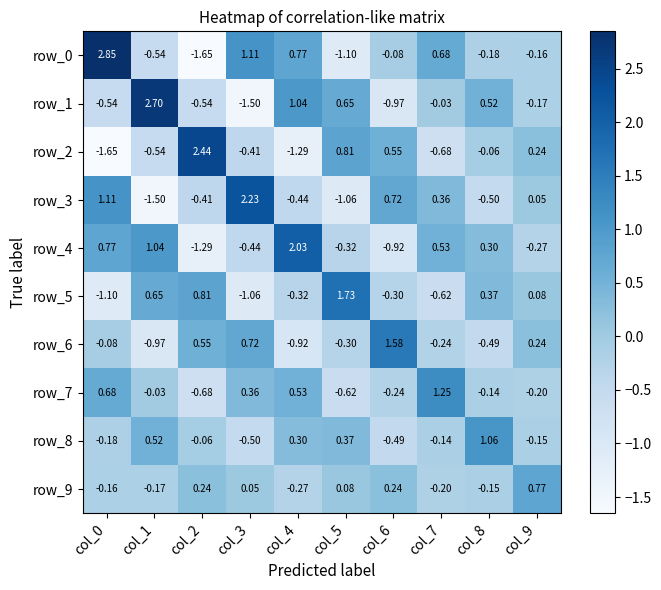

How many values in the row_0 series exceed 0?

4